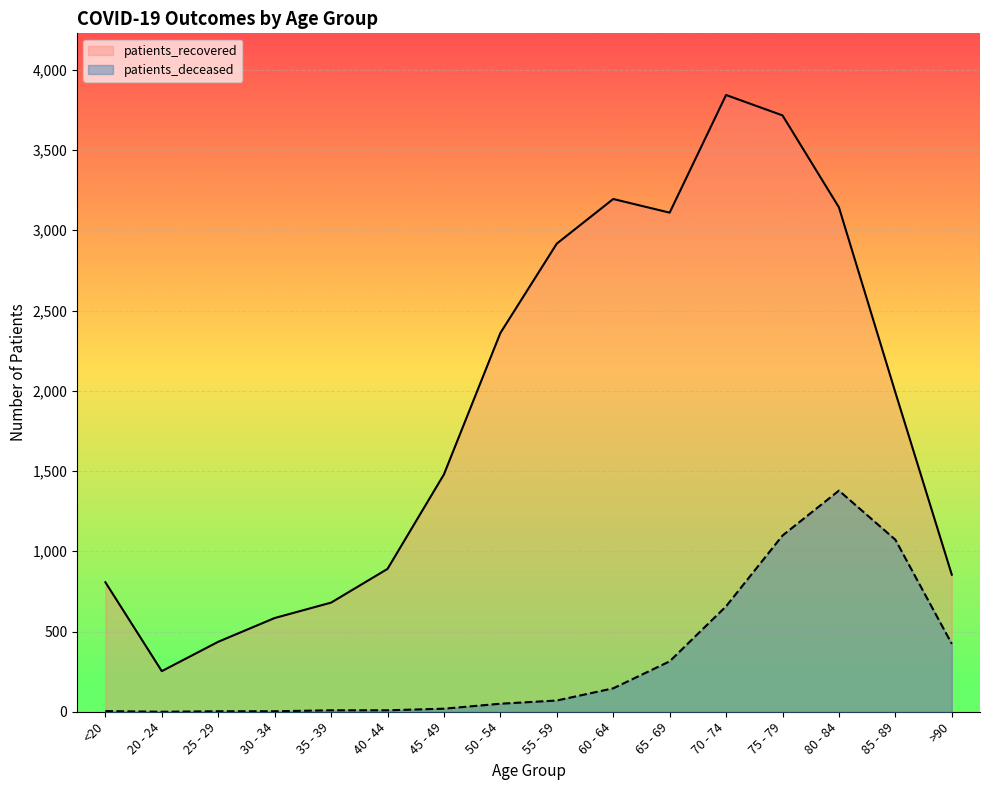

True or false: patients_recovered and patients_deceased intersect in this chart.

False